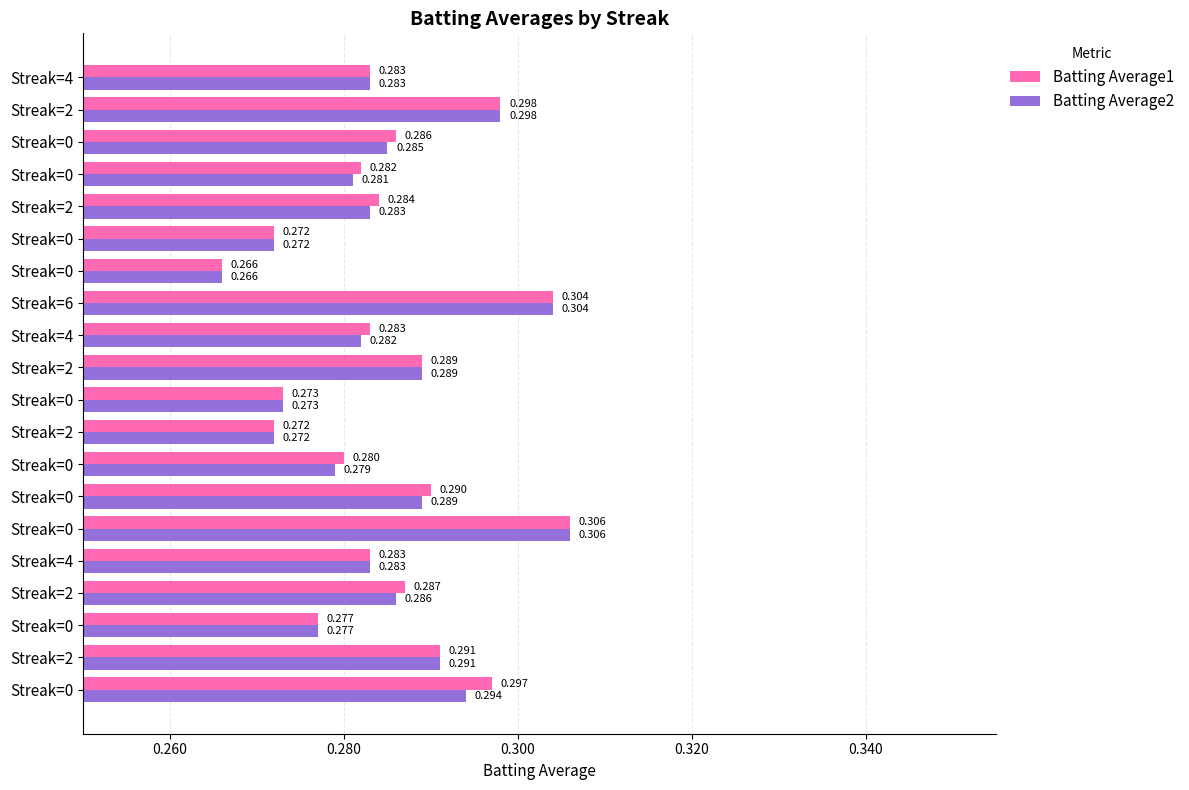

How many distinct data groups are displayed?

2